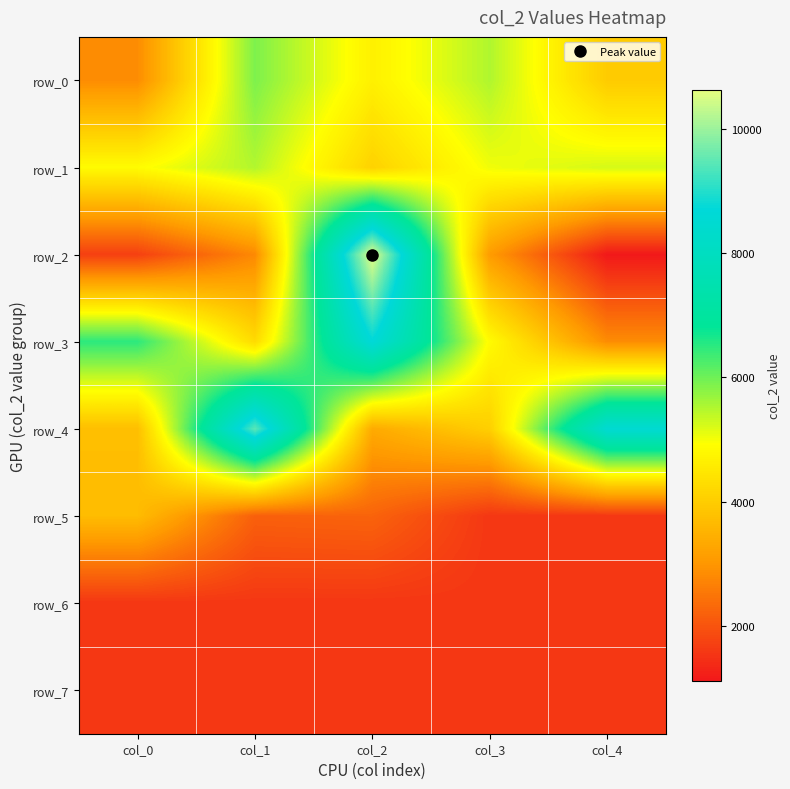

List the series in order of their peak value, lowest first.

row_6, row_7, row_5, row_1, row_0, row_3, row_4, row_2